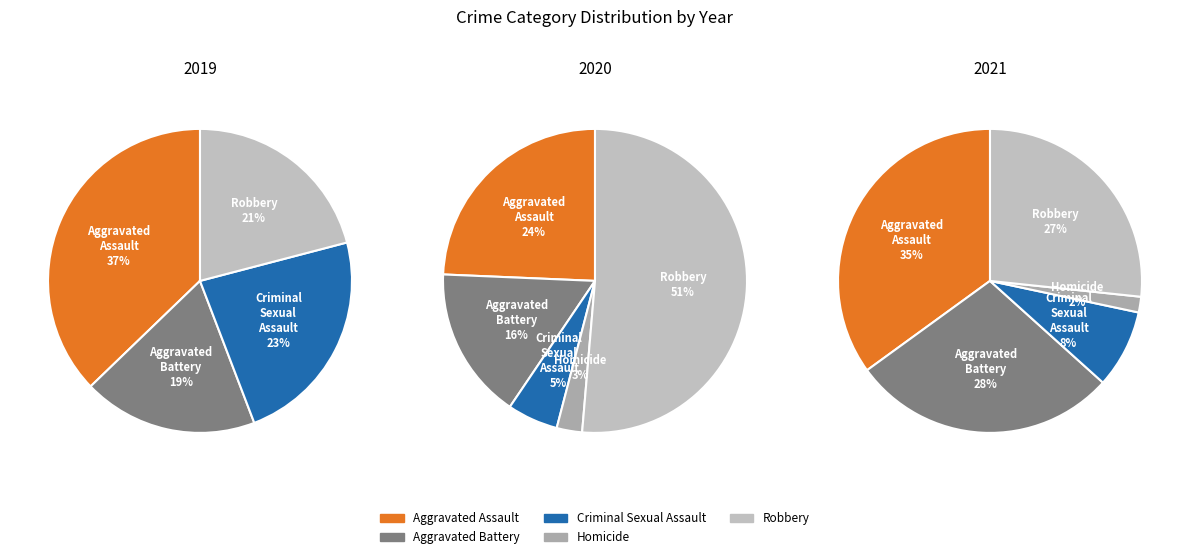

Rank the categories by value from lowest to highest.

Homicide, Criminal Sexual Assault, Robbery, Aggravated Battery, Aggravated Assault